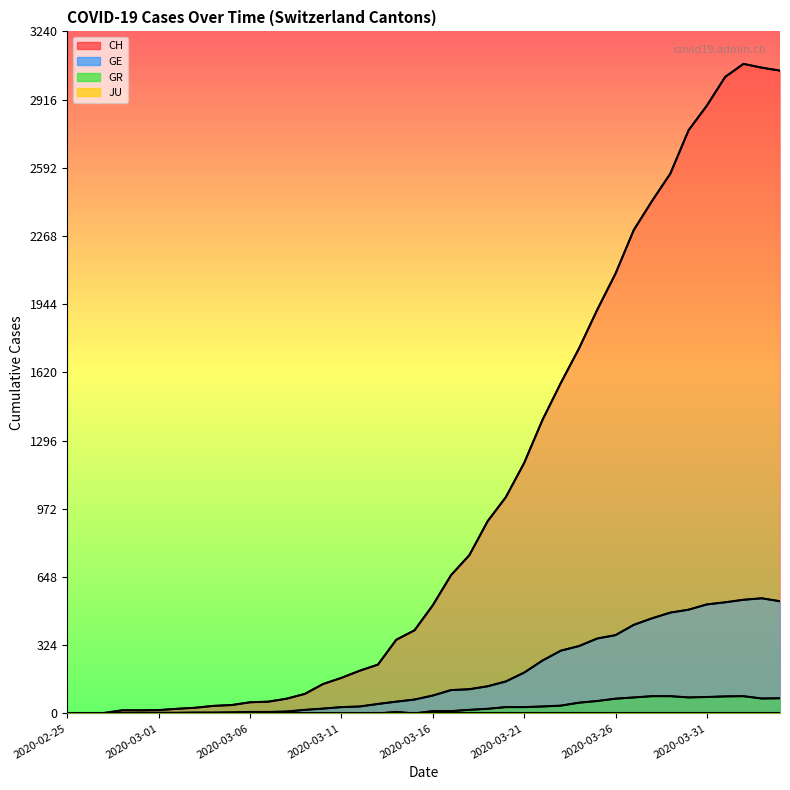

What is the greatest value displayed?

3086